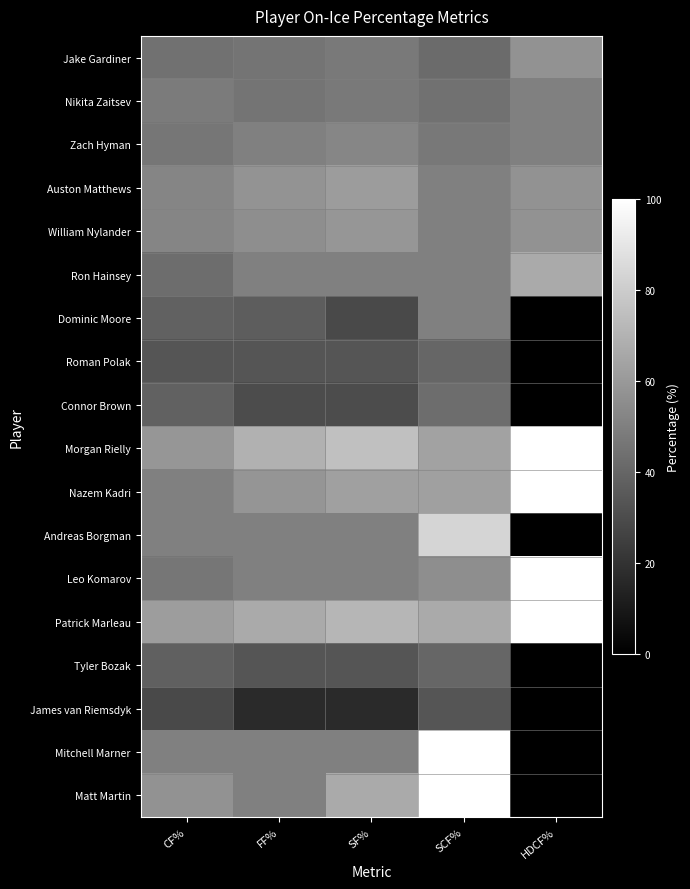

Reading right to left, extract all data points from this chart.

Jake Gardiner: HDCF%=57.1	SCF%=42.1	SF%=47.6	FF%=45.5	CF%=44.8
Nikita Zaitsev: HDCF%=50.0	SCF%=44.4	SF%=47.6	FF%=45.5	CF%=48.3
Zach Hyman: HDCF%=50.0	SCF%=47.1	SF%=52.6	FF%=50.0	CF%=46.1
Auston Matthews: HDCF%=57.1	SCF%=50.0	SF%=61.1	FF%=57.9	CF%=52.0
William Nylander: HDCF%=57.1	SCF%=50.0	SF%=58.8	FF%=55.6	CF%=52.2
Ron Hainsey: HDCF%=66.7	SCF%=50.0	SF%=50.0	FF%=50.0	CF%=42.9
Dominic Moore: HDCF%=0.0	SCF%=50.0	SF%=28.6	FF%=36.4	CF%=38.5
Roman Polak: HDCF%=0.0	SCF%=40.0	SF%=33.3	FF%=33.3	CF%=33.3
Connor Brown: HDCF%=0.0	SCF%=42.9	SF%=30.0	FF%=30.0	CF%=38.5
Morgan Rielly: HDCF%=100.0	SCF%=63.6	SF%=75.0	FF%=69.2	CF%=58.8
Nazem Kadri: HDCF%=100.0	SCF%=62.5	SF%=62.5	FF%=58.3	CF%=50.0
Andreas Borgman: HDCF%=0.0	SCF%=83.3	SF%=50.0	FF%=50.0	CF%=50.0
Leo Komarov: HDCF%=100.0	SCF%=55.6	SF%=50.0	FF%=50.0	CF%=46.1
Patrick Marleau: HDCF%=100.0	SCF%=66.7	SF%=71.4	FF%=66.7	CF%=61.5
Tyler Bozak: HDCF%=0.0	SCF%=40.0	SF%=33.3	FF%=33.3	CF%=37.5
James van Riemsdyk: HDCF%=0.0	SCF%=33.3	SF%=16.7	FF%=16.7	CF%=28.6
Mitchell Marner: HDCF%=0.0	SCF%=100.0	SF%=50.0	FF%=50.0	CF%=50.0
Matt Martin: HDCF%=0.0	SCF%=100.0	SF%=66.7	FF%=50.0	CF%=57.1